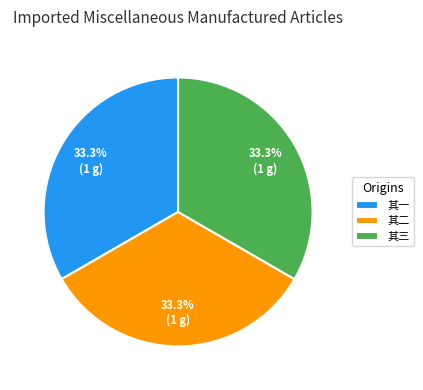

Is there any slice that represents more than half of the pie?

No